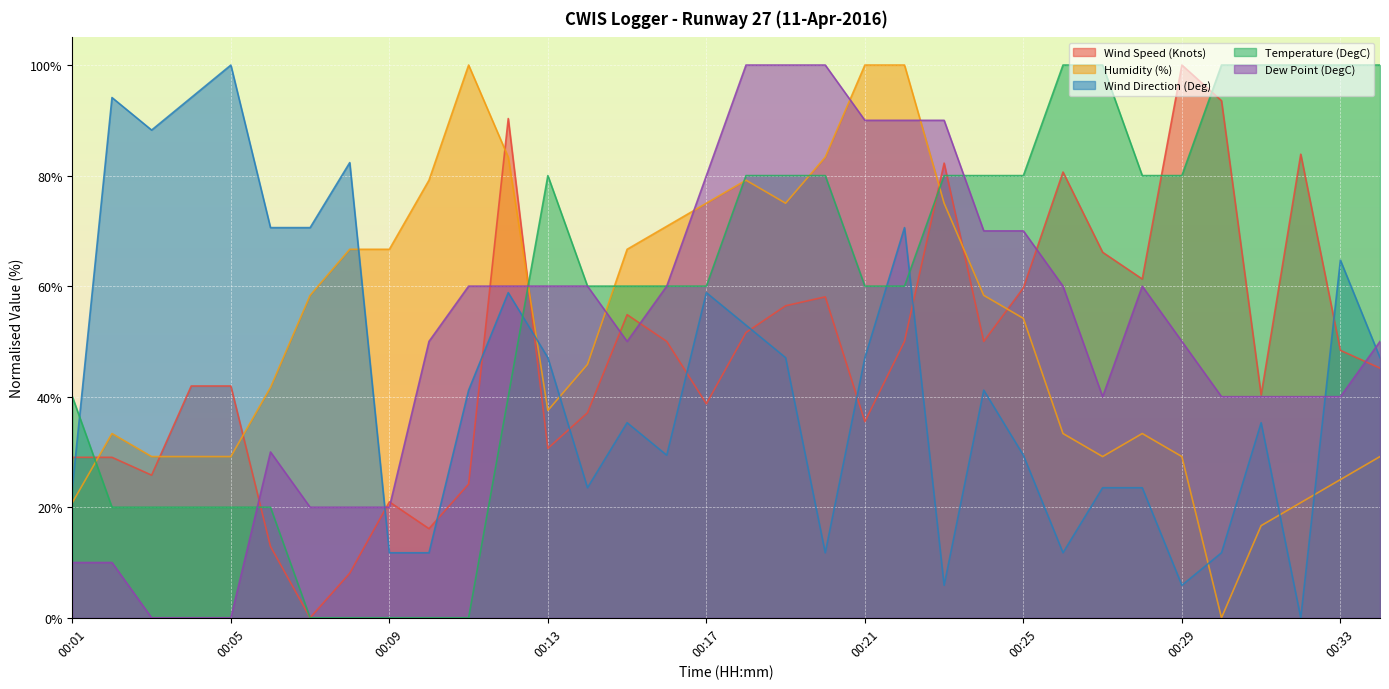

What is the difference between the second highest and second lowest values in the Wind Speed (Knots) series?

85.5